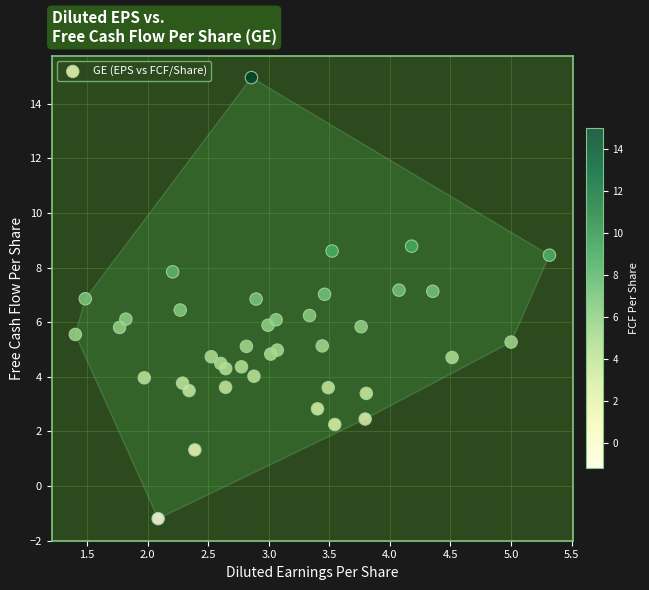

What is the range of X values (max minus min)?

3.9